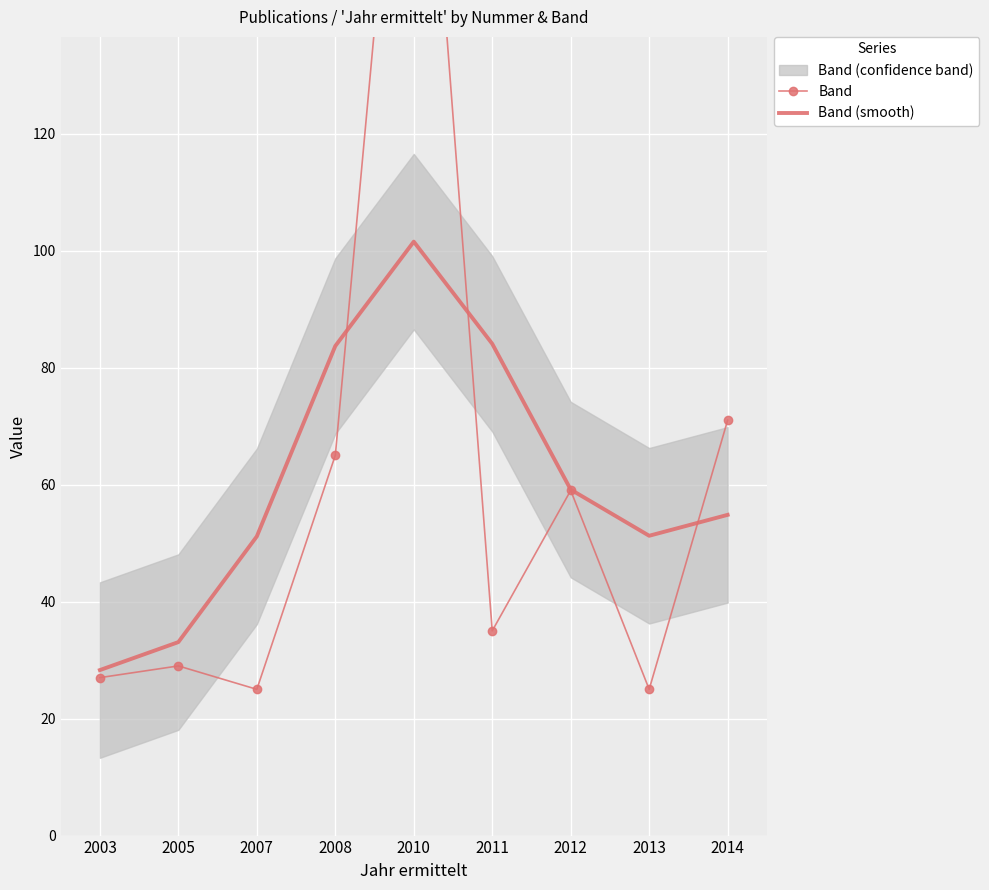

At which category is the sum across all series the highest?

2010